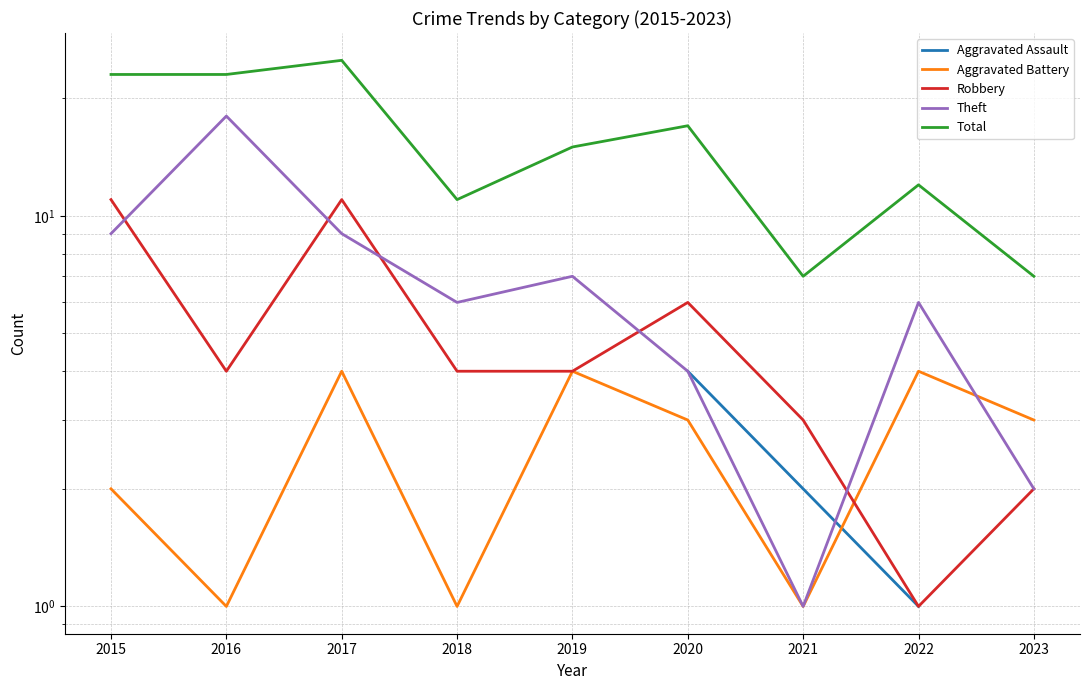

Where does the Theft series first go above 6?

2015